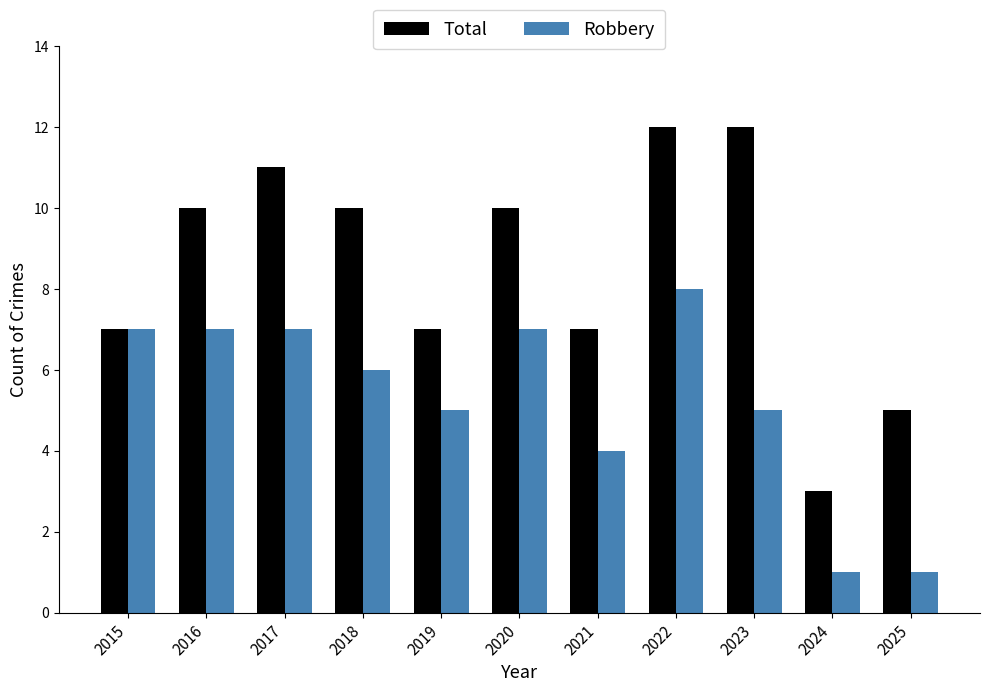

Where does the Robbery series first go above 6?

2015